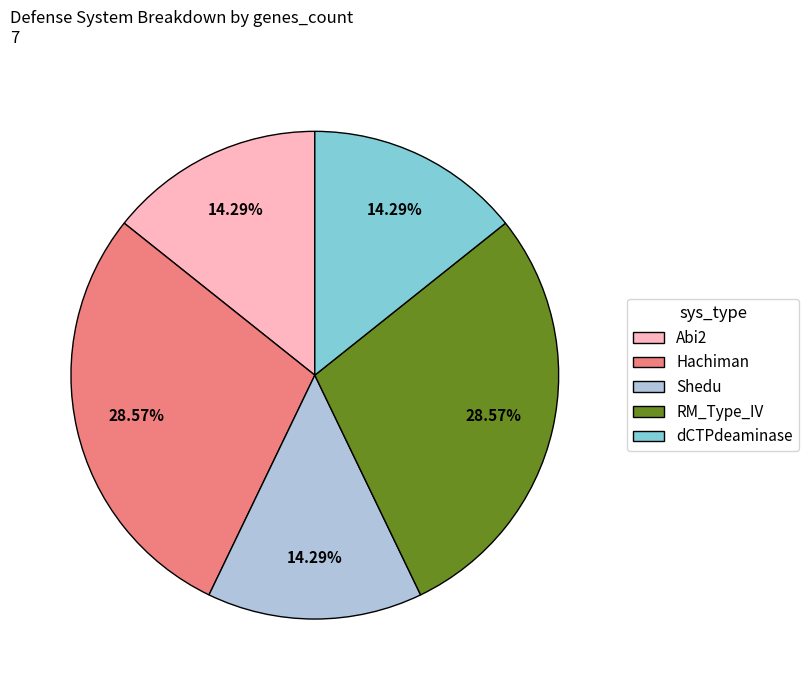

Is the sum of Hachiman and Shedu greater than half?

No